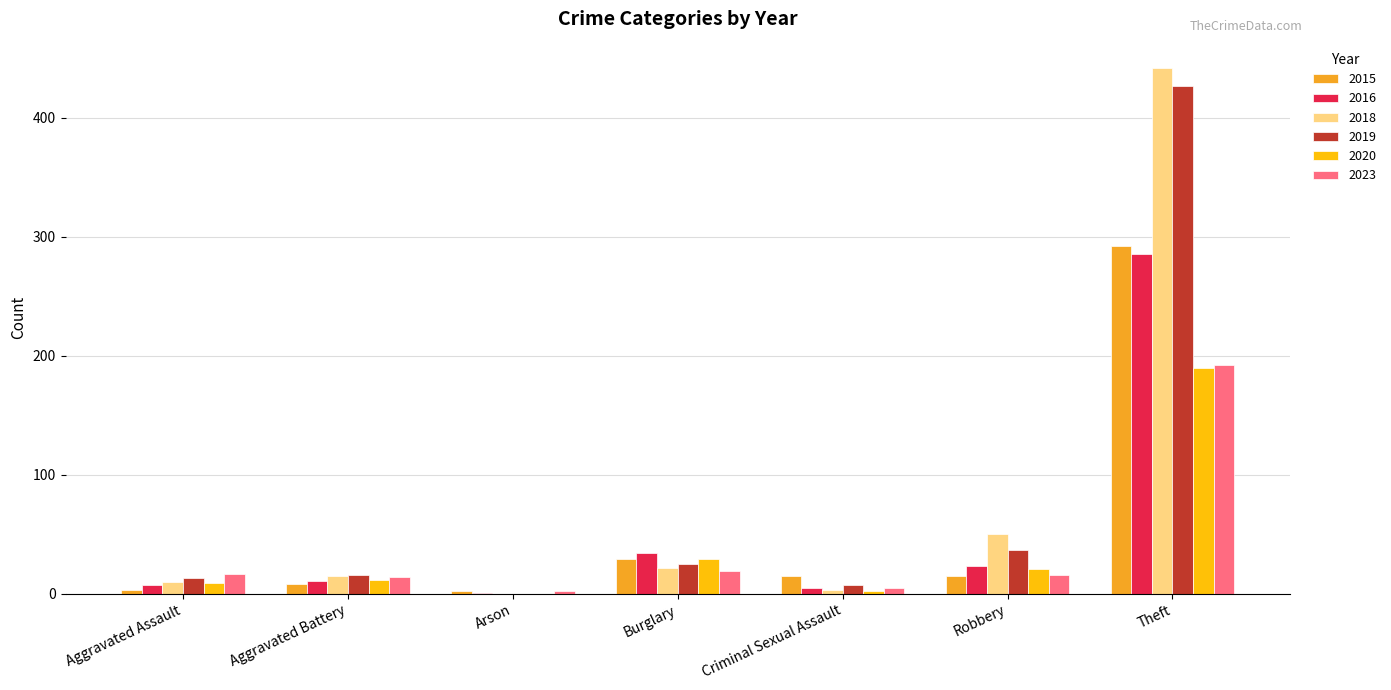

Which series changed the most between Burglary and Theft?

2018